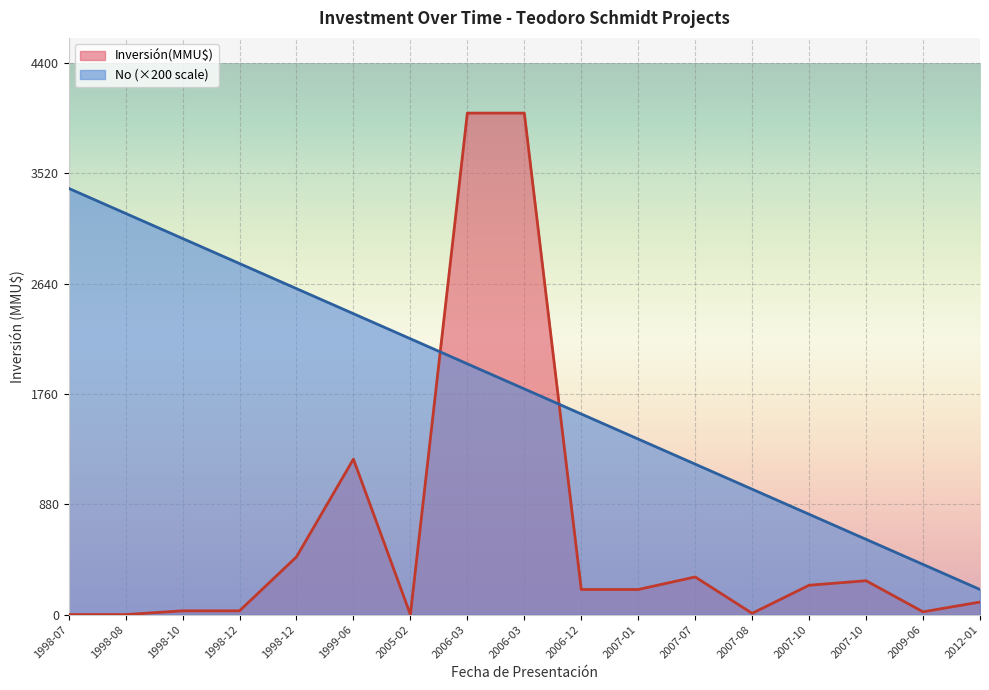

How many intersections are there between No and Inversión(MMU$)?

2